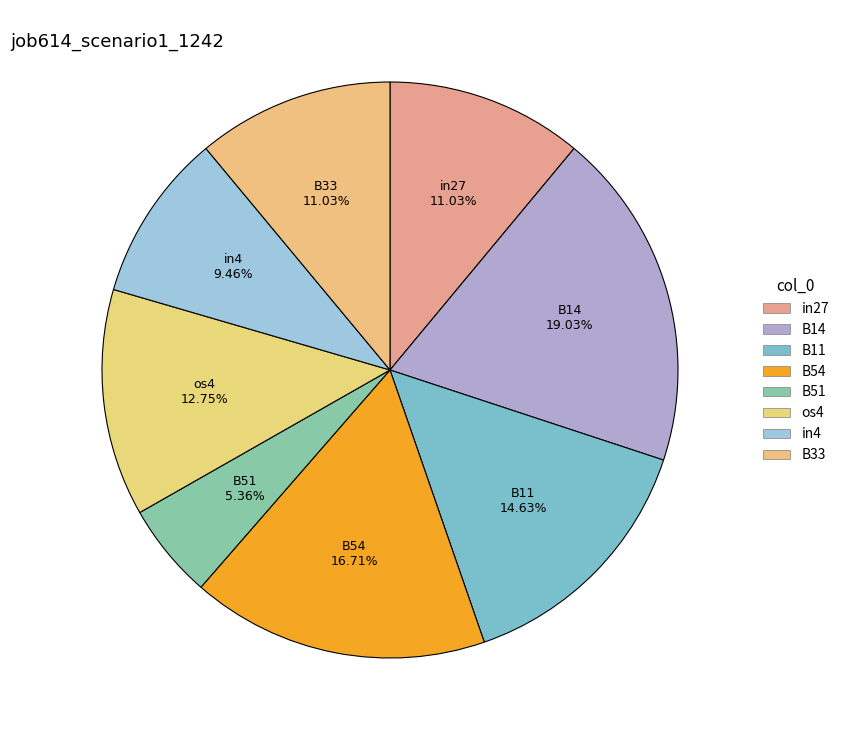

To the nearest percent, what percentage of the pie is B54?

17%